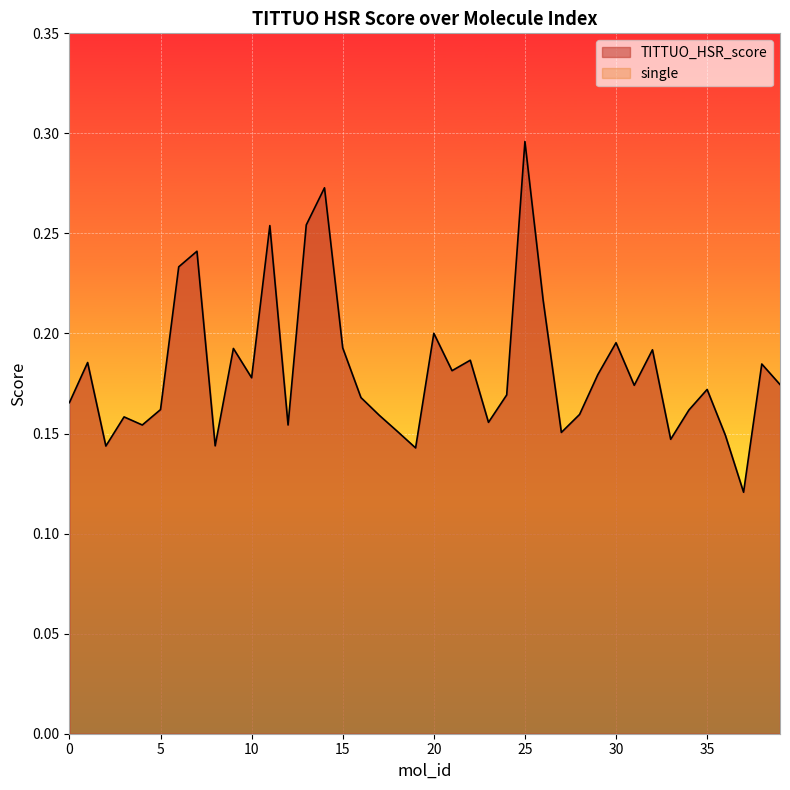

The value at 3 is 0.1. True or false?

False